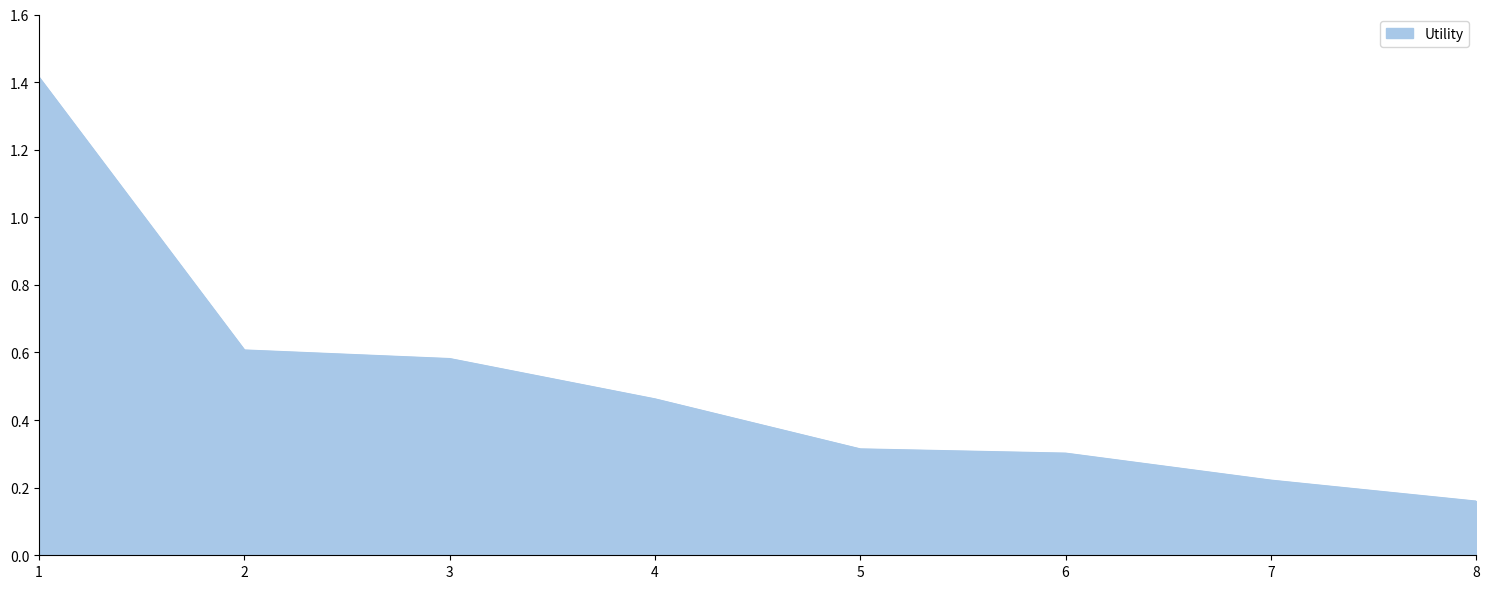

The value at 3 is 0.6. True or false?

True